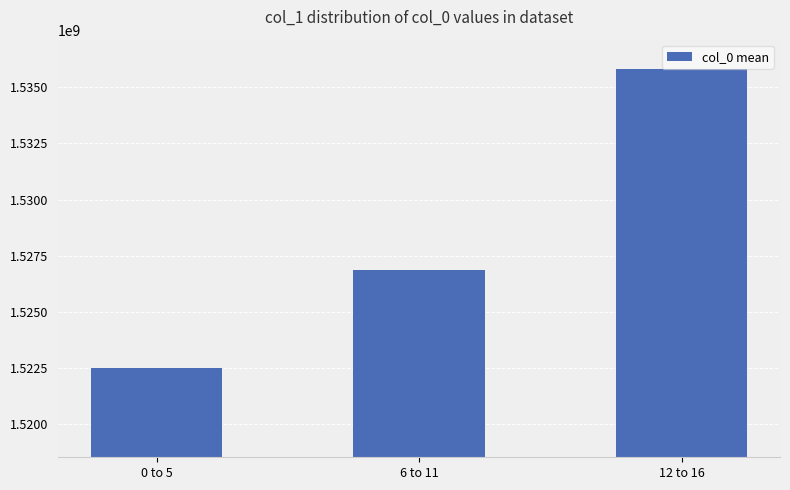

Which label corresponds to the smallest value in the chart?

0 to 5